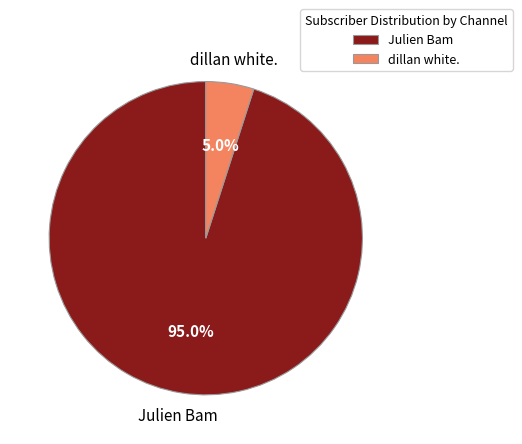

How much of the chart is everything except Julien Bam?

5.0%